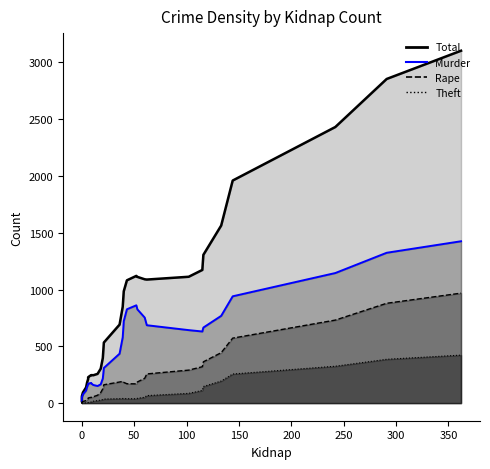

How many data points in Kidnap are above 20?

17